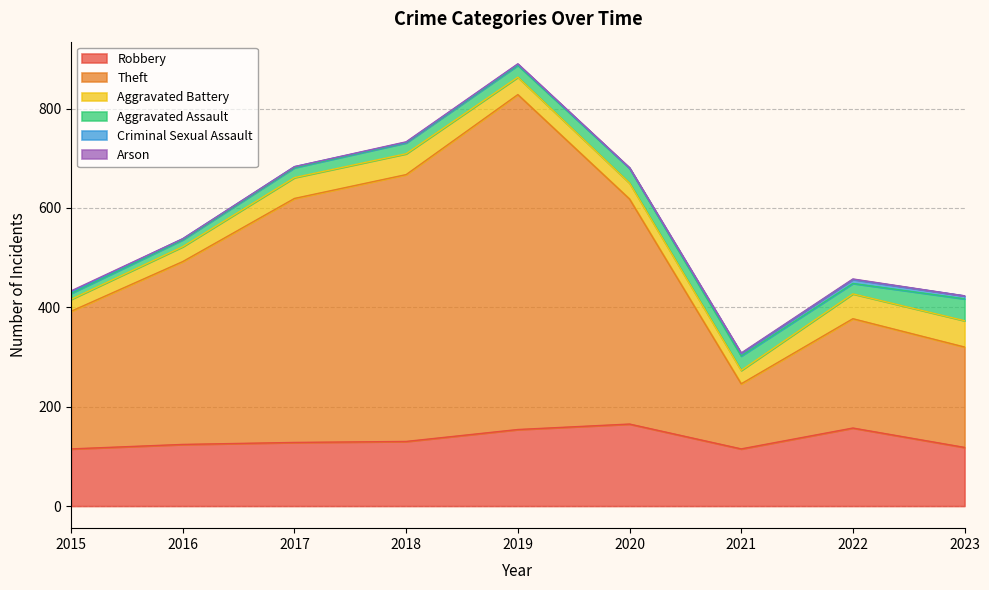

What is the average value of the Robbery series?

134